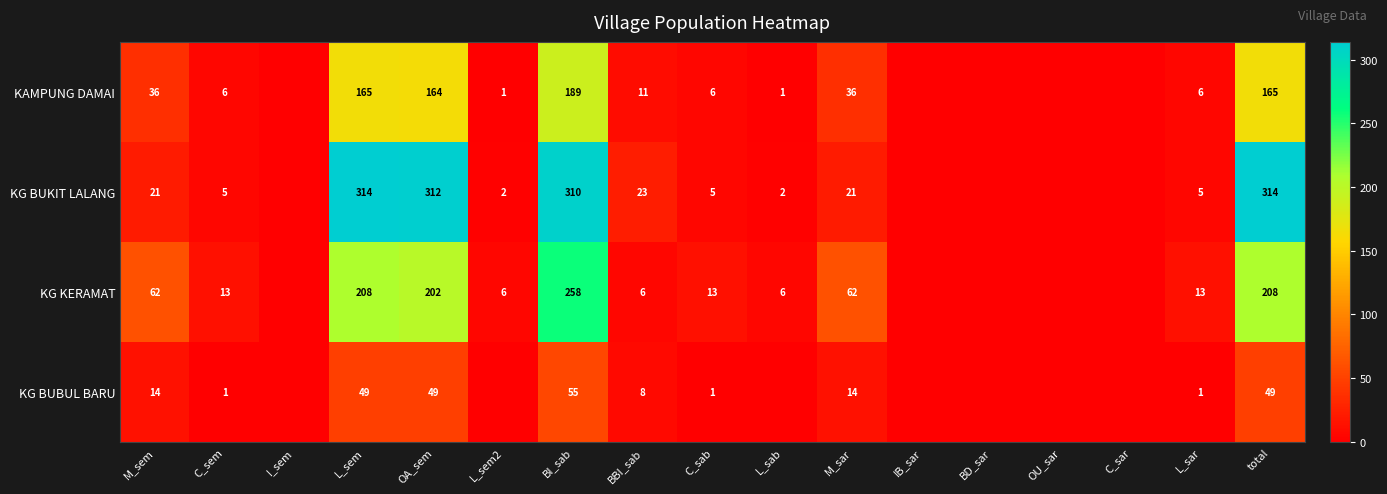

What is the sum of the KG BUKIT LALANG values at L_sar and L_sem?

319